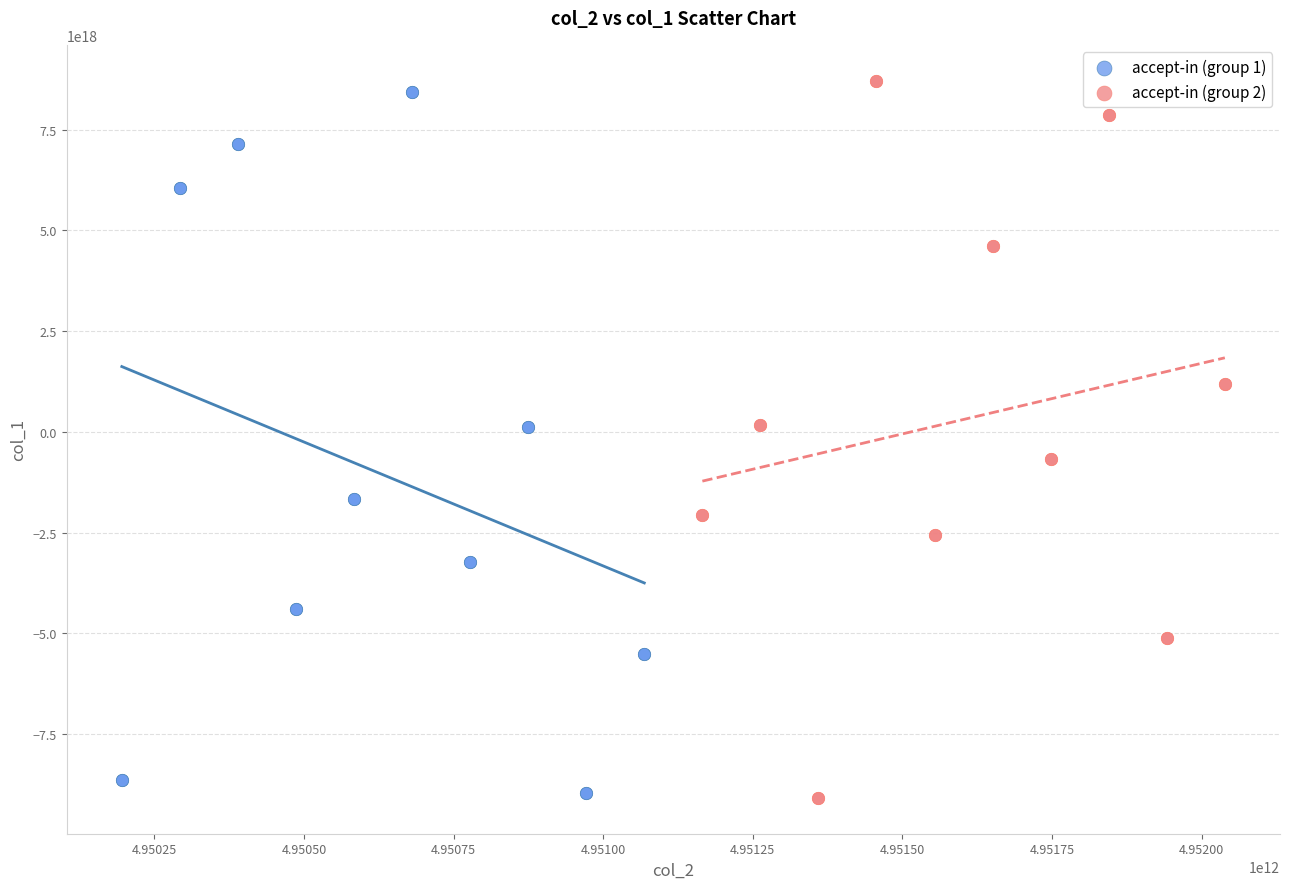

What are all the series names shown in the legend?

accept-in (group 1), accept-in (group 2)